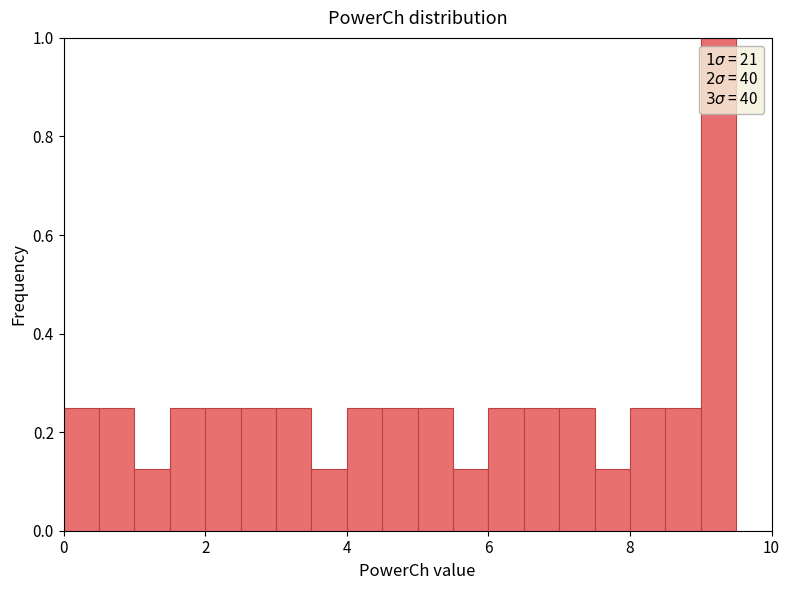

Read against the x-axis, roughly where is the centre of the tallest bar?

9.2